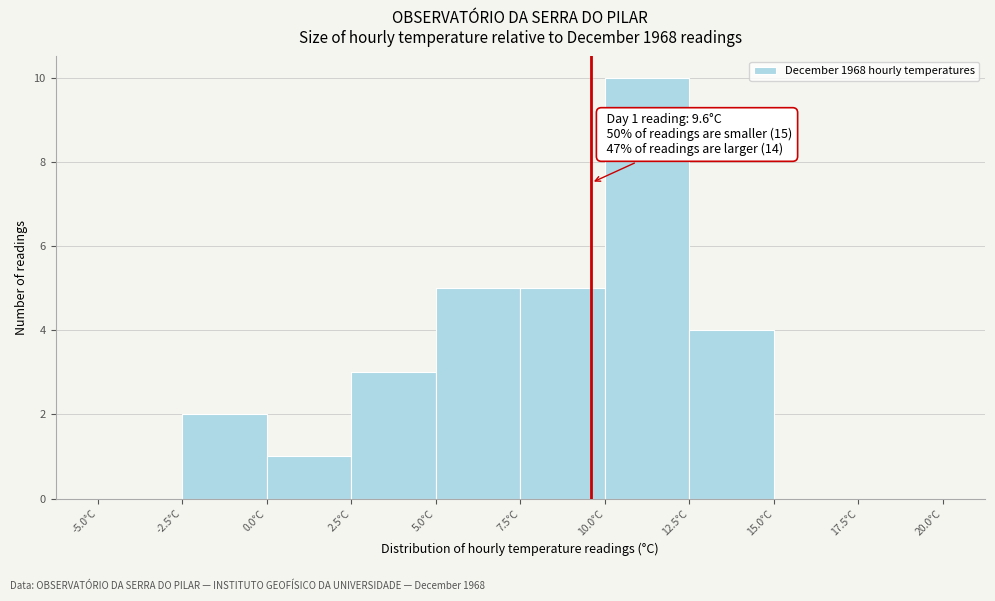

Which range on the x-axis has the tallest bar?

10.0 to 12.5